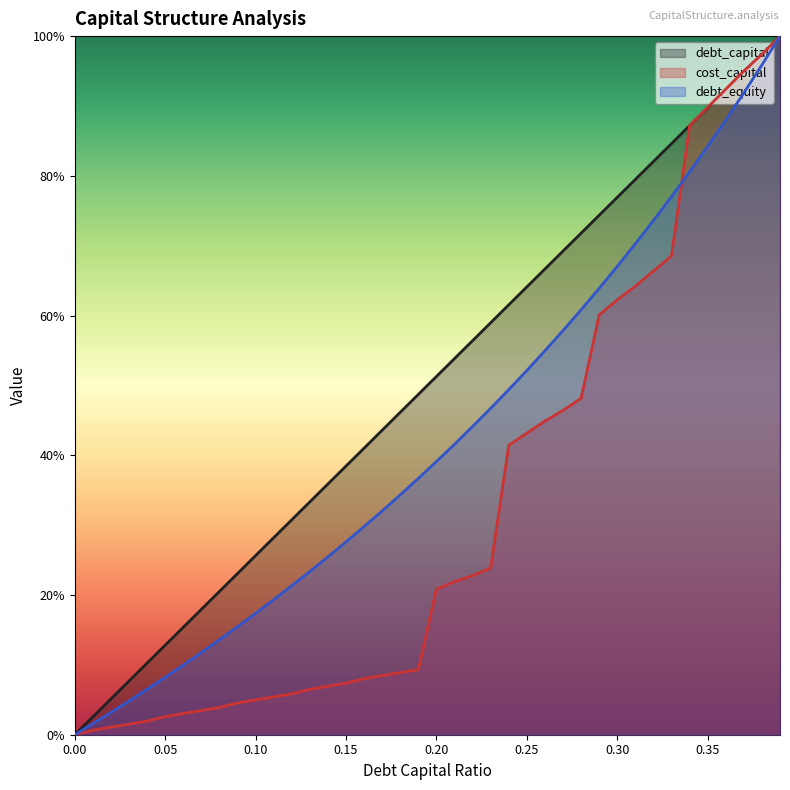

Reading left to right, extract all data points from this chart.

debt_capital: 0.0	0.0	0.1	0.1	0.1	0.1	0.2	0.2	0.2	0.2	0.3	0.3	0.3	0.3	0.4	0.4	0.4	0.4	0.5	0.5	0.5	0.5	0.6	0.6	0.6	0.6	0.7	0.7	0.7	0.7	0.8	0.8	0.8	0.8	0.9	0.9	0.9	0.9	1.0	1.0
cost_capital: 0.0	0.0	0.0	0.0	0.0	0.0	0.0	0.0	0.0	0.0	0.0	0.1	0.1	0.1	0.1	0.1	0.1	0.1	0.1	0.1	0.2	0.2	0.2	0.2	0.4	0.4	0.4	0.5	0.5	0.6	0.6	0.6	0.7	0.7	0.9	0.9	0.9	1.0	1.0	1.0
debt_equity: 0.0	0.0	0.0	0.0	0.1	0.1	0.1	0.1	0.1	0.2	0.2	0.2	0.2	0.2	0.3	0.3	0.3	0.3	0.3	0.4	0.4	0.4	0.4	0.5	0.5	0.5	0.5	0.6	0.6	0.6	0.7	0.7	0.7	0.8	0.8	0.8	0.9	0.9	1.0	1.0